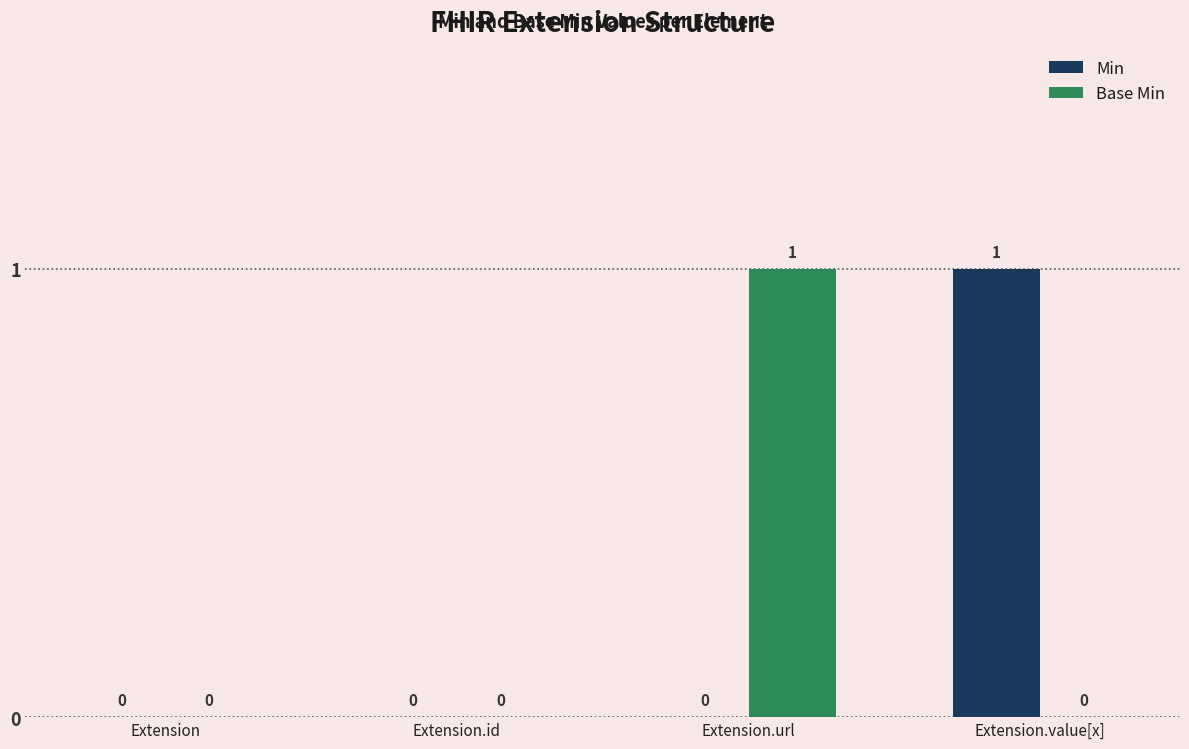

How many Base Min values are between 0 and 1?

4